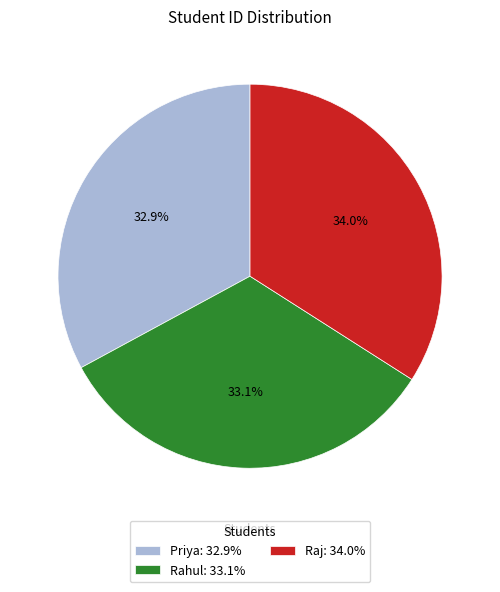

How many slices are in this pie chart?

3